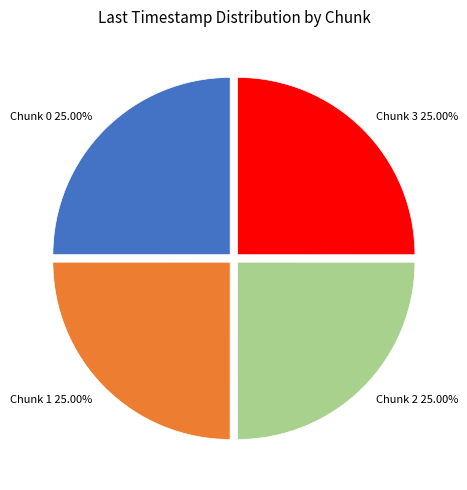

To the nearest percent, what portion does Chunk 0 represent?

25%